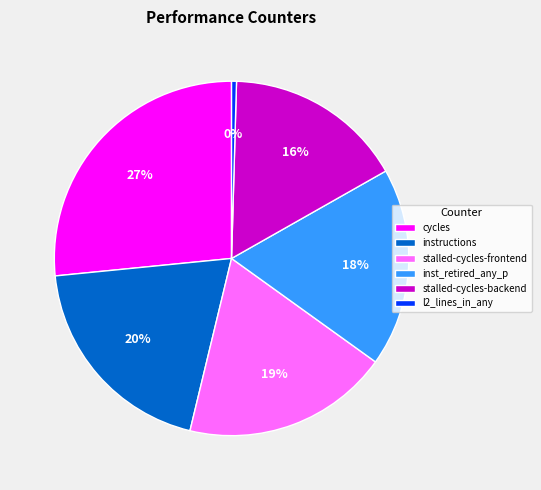

What is the largest slice in the pie chart?

cycles